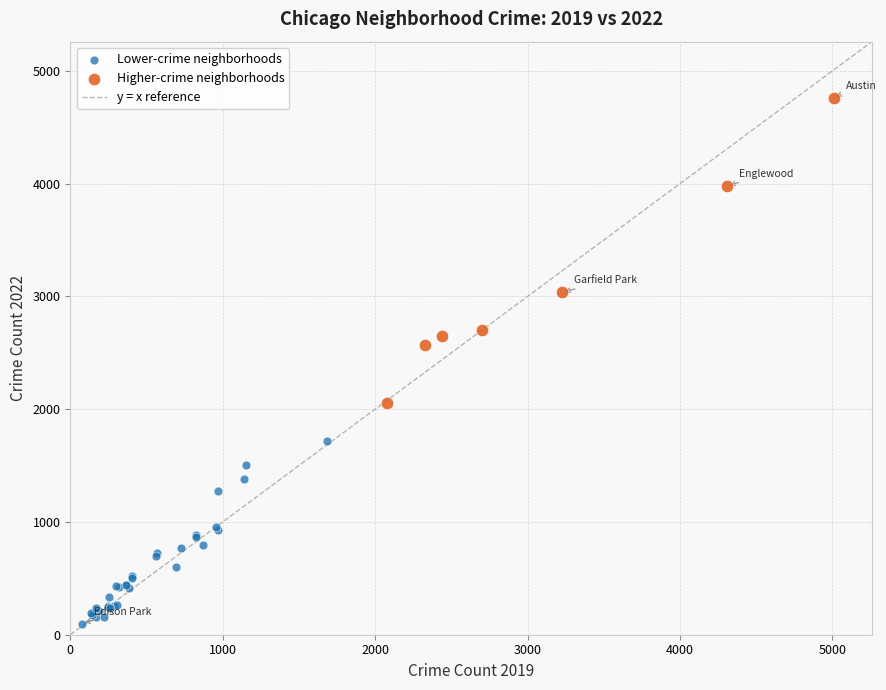

Which series contains the highest Y value?

Higher-crime neighborhoods